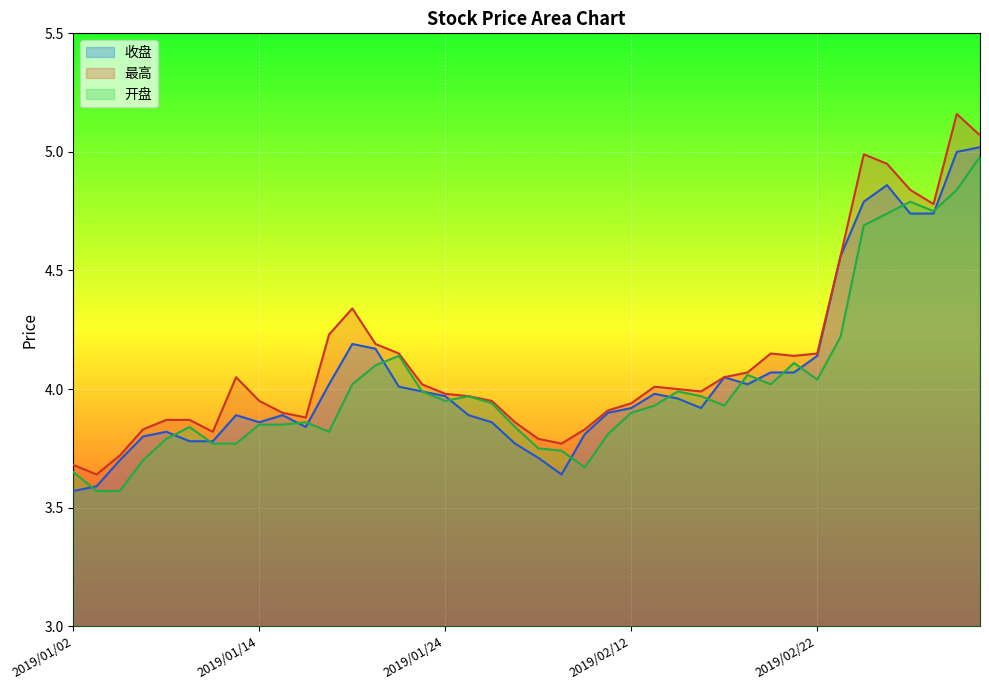

Where is the first local maximum for 收盘?

2019/01/08